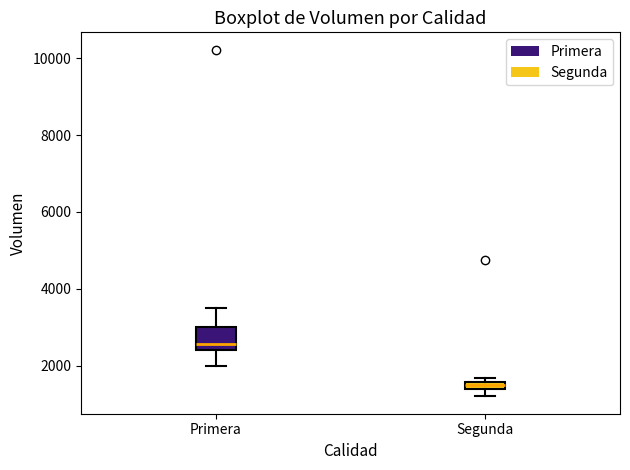

Where does the median line of the box for Primera sit on the y-axis? The values are not printed on the chart, so give them approximately, as read against the axis.

2600